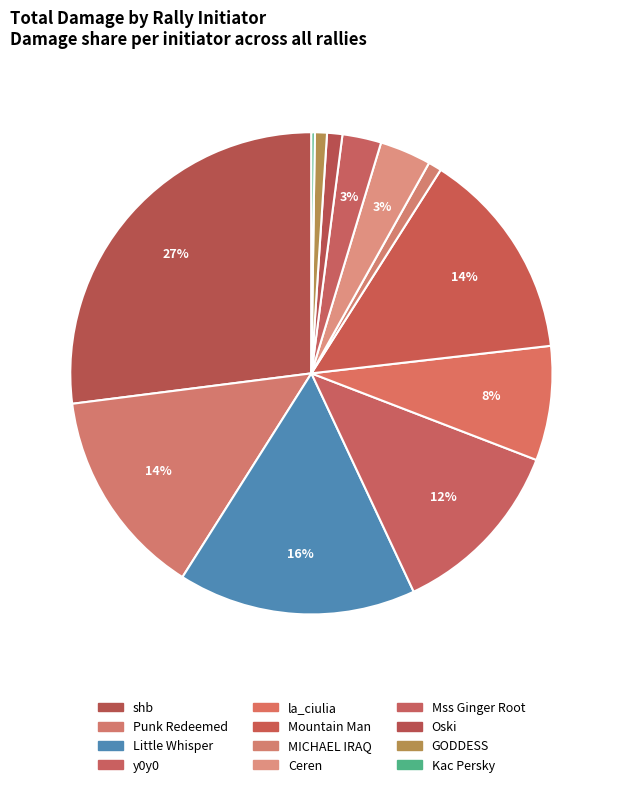

What is the smallest slice in the pie chart?

Kac Persky